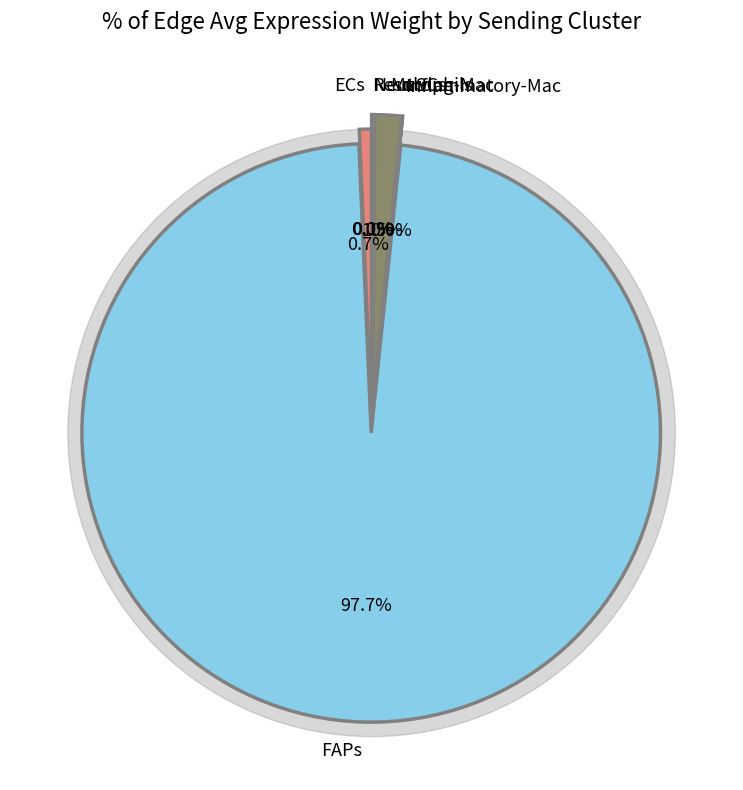

Is it true that Resolving-Mac is 0% of the pie?

True